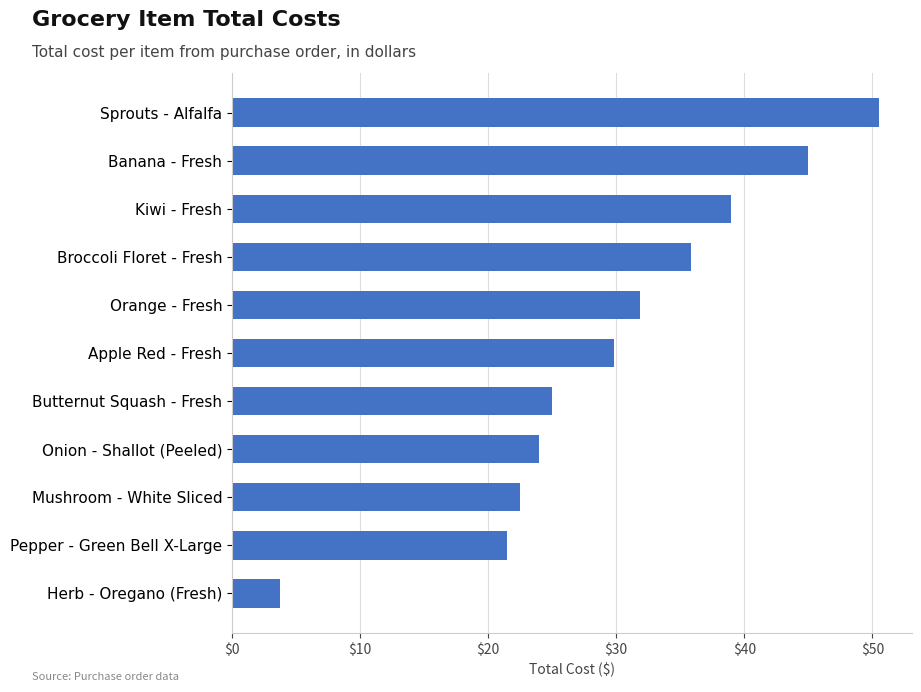

True or false: the data shows 24.0 at Onion - Shallot (Peeled).

True